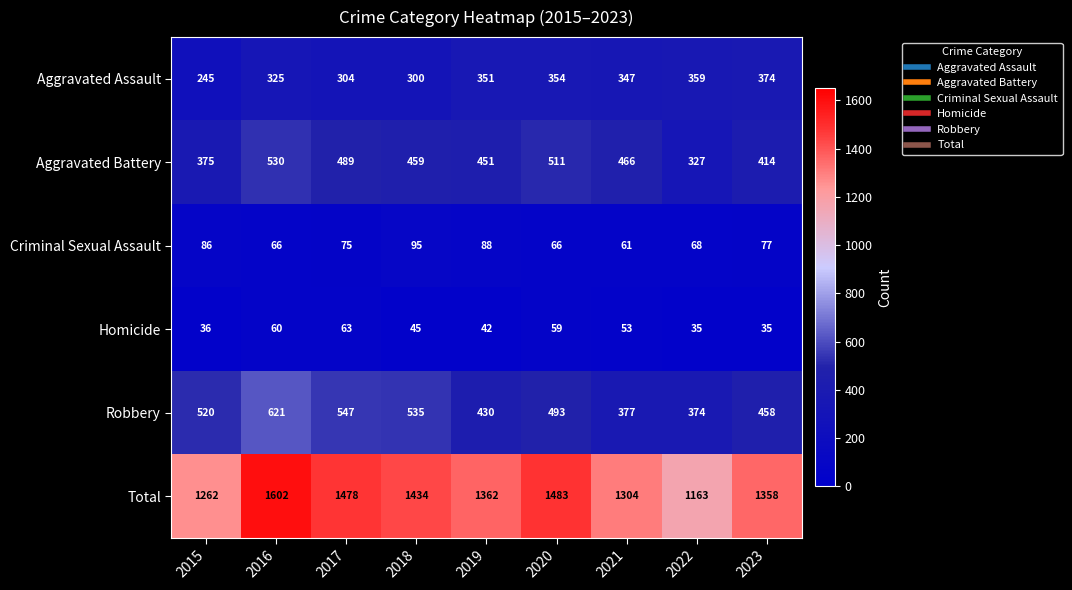

Where is Robbery nearest to the value 497?

2020